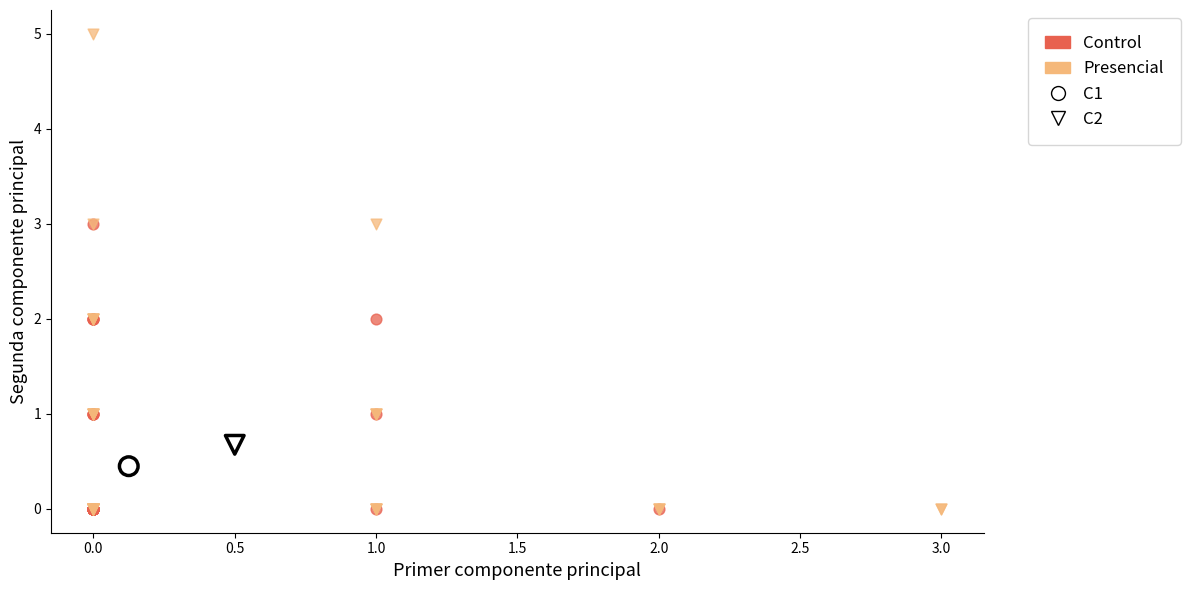

What are all the series names shown in the legend?

Control, Presencial, C1, C2